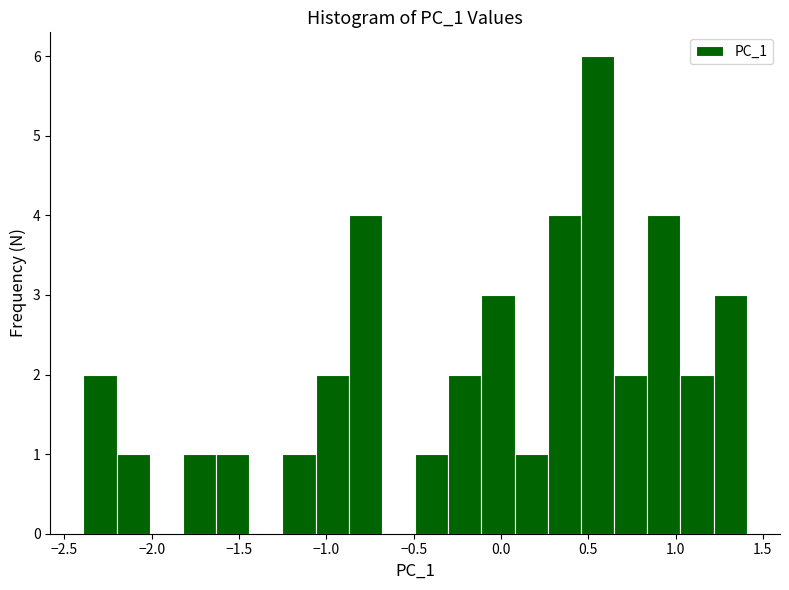

Around what value on the x-axis is the tallest bar? Give the approximate position of its centre, as read against the axis.

0.55